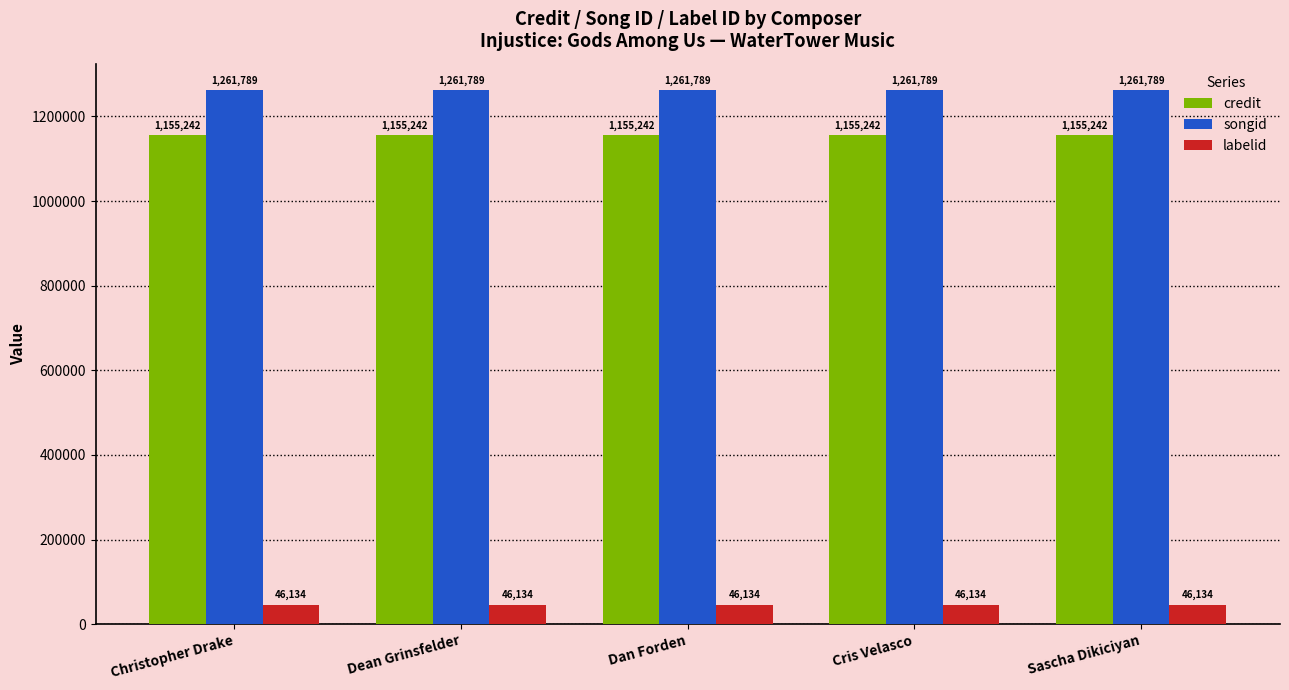

Reading right to left, extract all data points from this chart.

credit: Sascha Dikiciyan=1155242	Cris Velasco=1155242	Dan Forden=1155242	Dean Grinsfelder=1155242	Christopher Drake=1155242
songid: Sascha Dikiciyan=1261789	Cris Velasco=1261789	Dan Forden=1261789	Dean Grinsfelder=1261789	Christopher Drake=1261789
labelid: Sascha Dikiciyan=46134	Cris Velasco=46134	Dan Forden=46134	Dean Grinsfelder=46134	Christopher Drake=46134